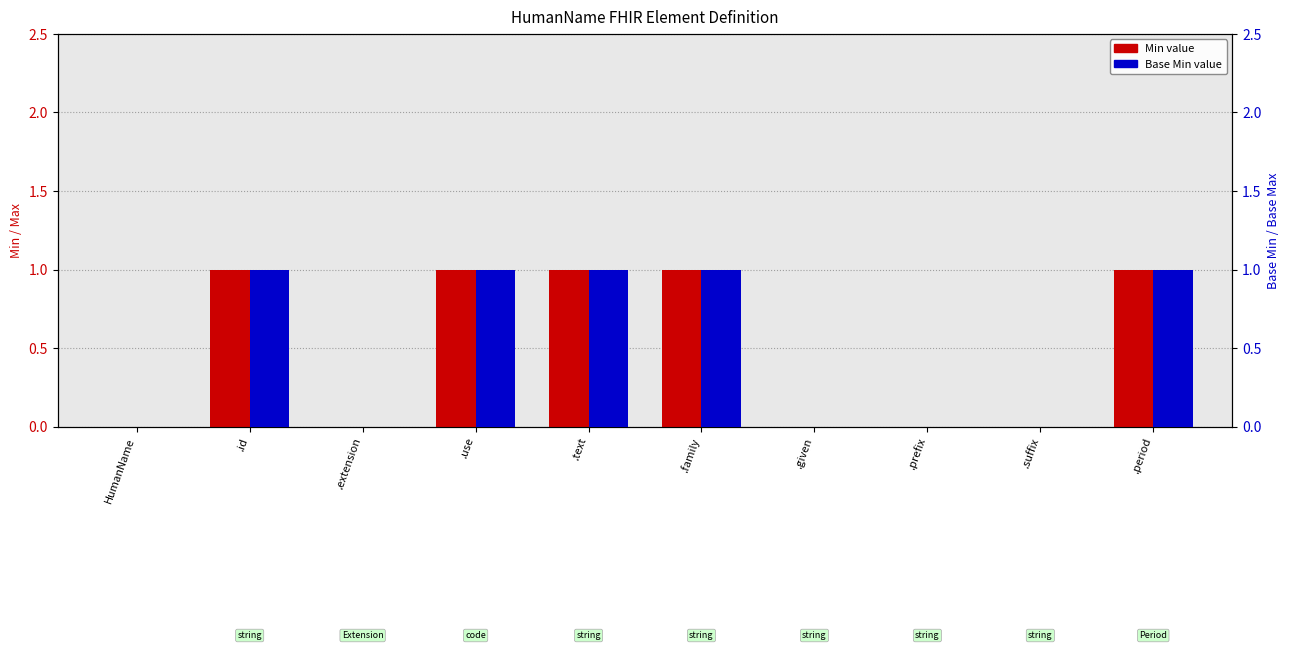

Reading left to right, list all the values displayed in this chart.

Min (Max value): HumanName=0	.id=1	.extension=0	.use=1	.text=1	.family=1	.given=0	.prefix=0	.suffix=0	.period=1
Base Min (Base Max value): HumanName=0	.id=1	.extension=0	.use=1	.text=1	.family=1	.given=0	.prefix=0	.suffix=0	.period=1